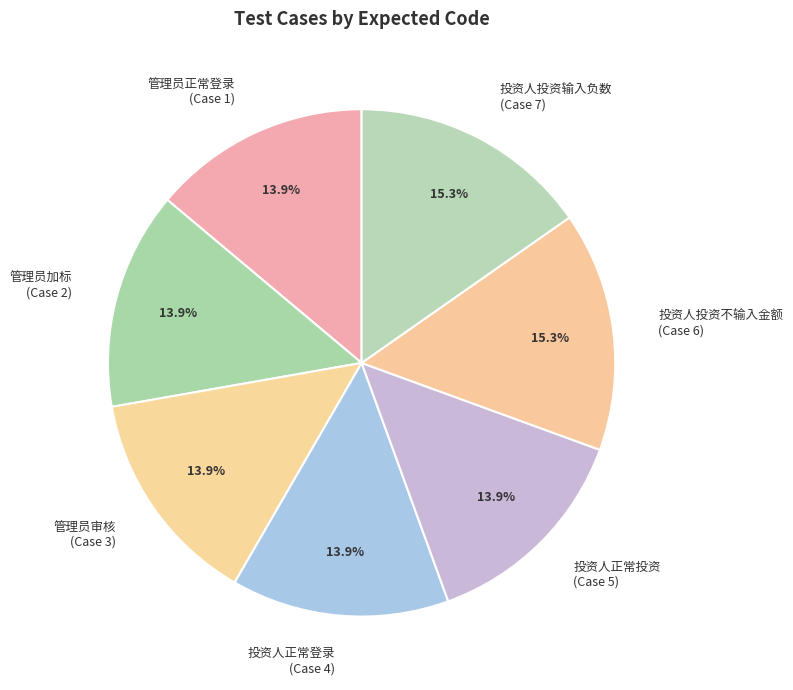

Between 管理员审核 (Case 3) and 投资人投资输入负数 (Case 7), which is larger?

投资人投资输入负数 (Case 7)